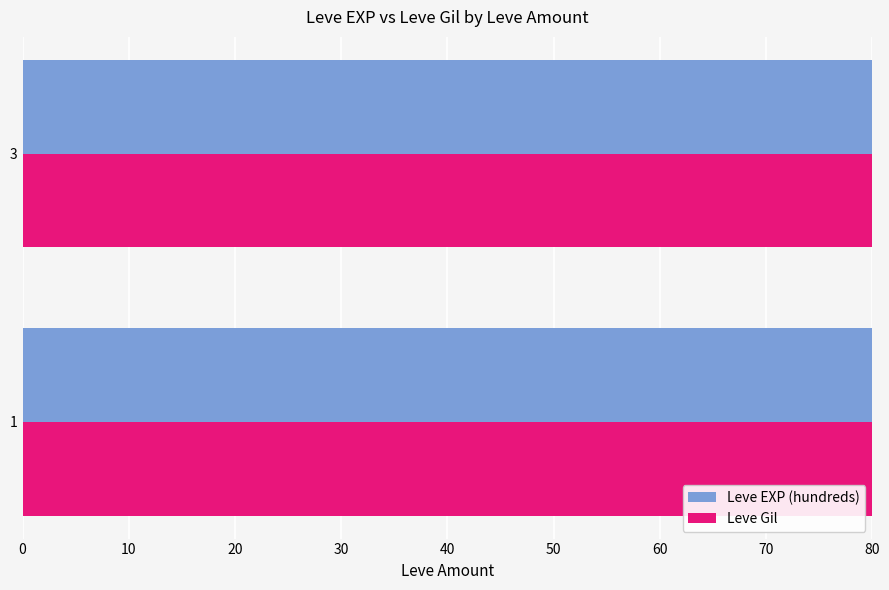

What is the average value of the Leve Gil series?

168.2